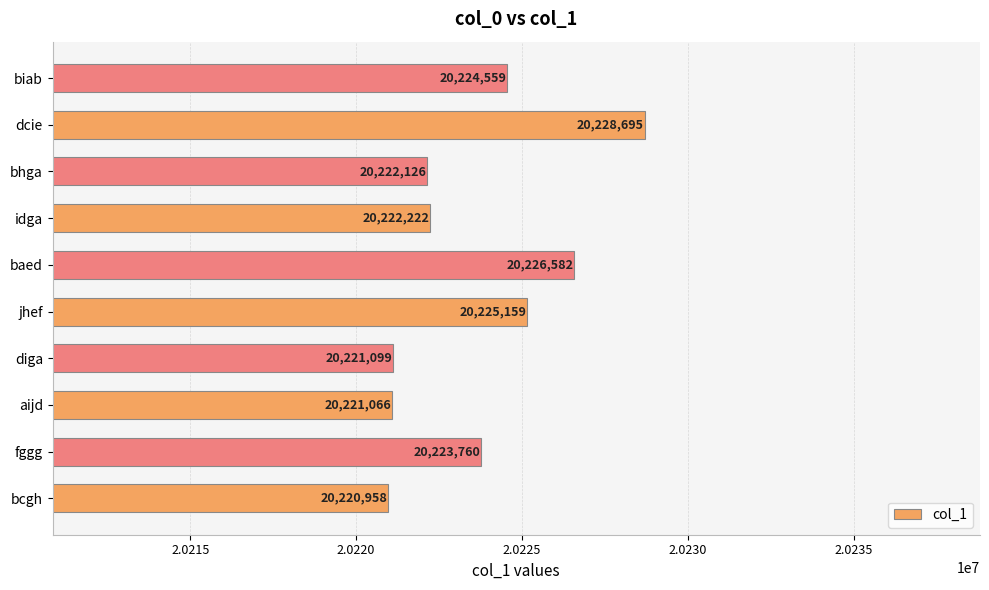

What is the average value?

20223623